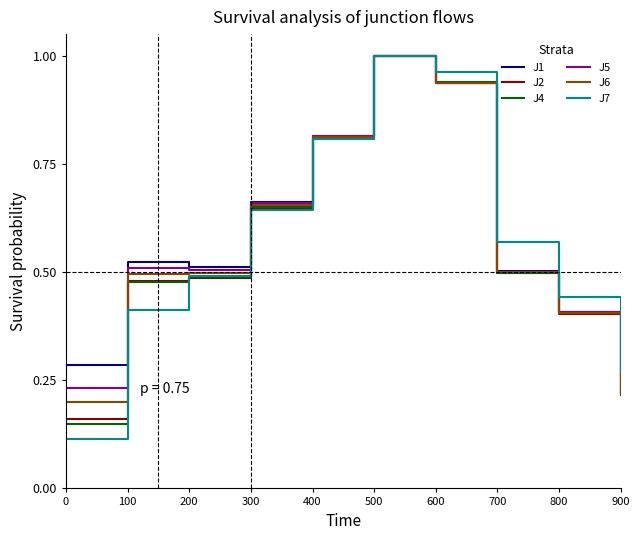

Is the value of J1 at 400 greater than the value of J7 at 500?

No